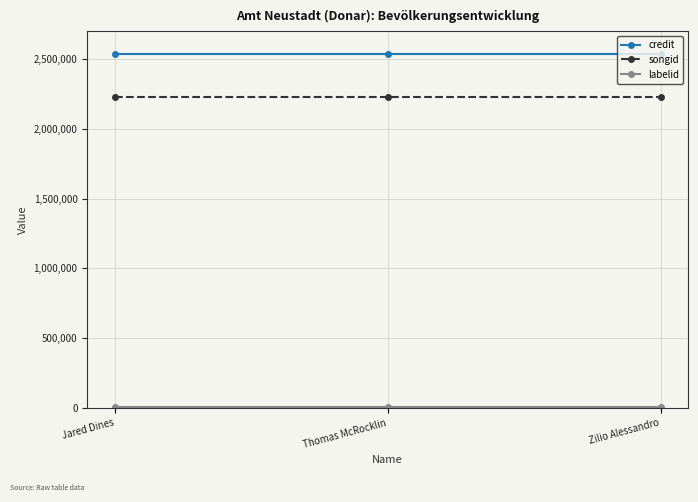

How many data points does each series have?

3